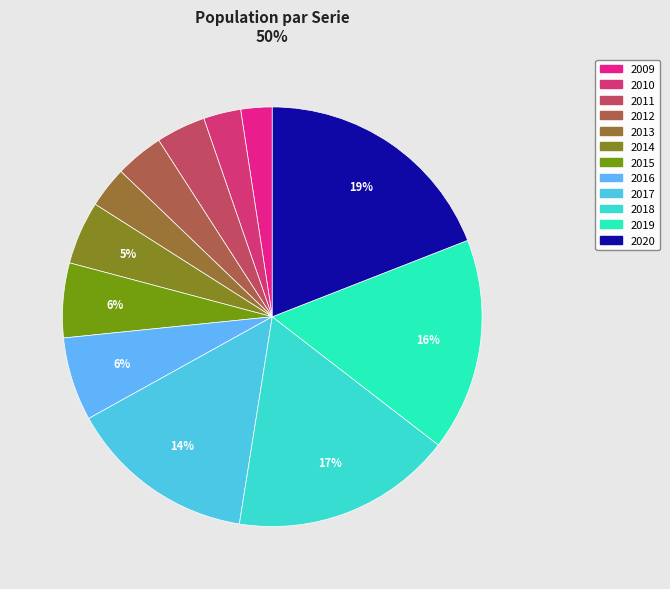

To the nearest percent, what percentage of the pie is 2016?

6%